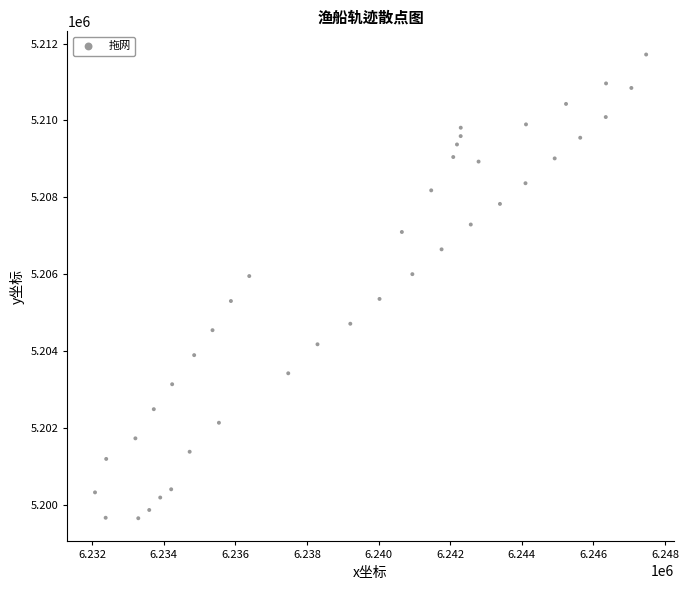

What is the range of Y values (max minus min)?

12060.9